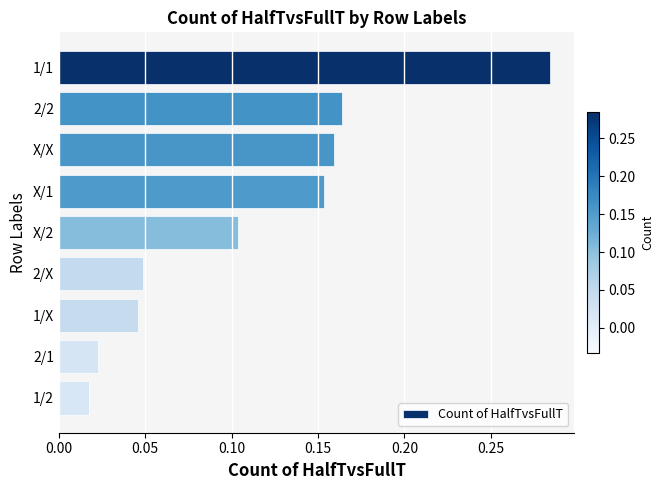

At which label is the value closest to 0?

1/2